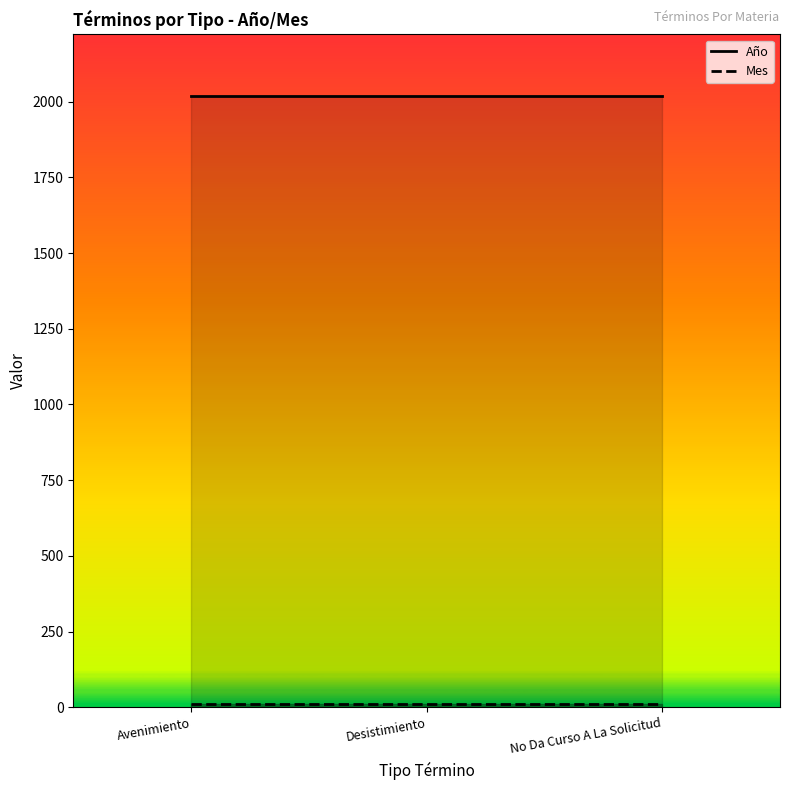

Which has a higher value, Desistimiento or Avenimiento?

Desistimiento